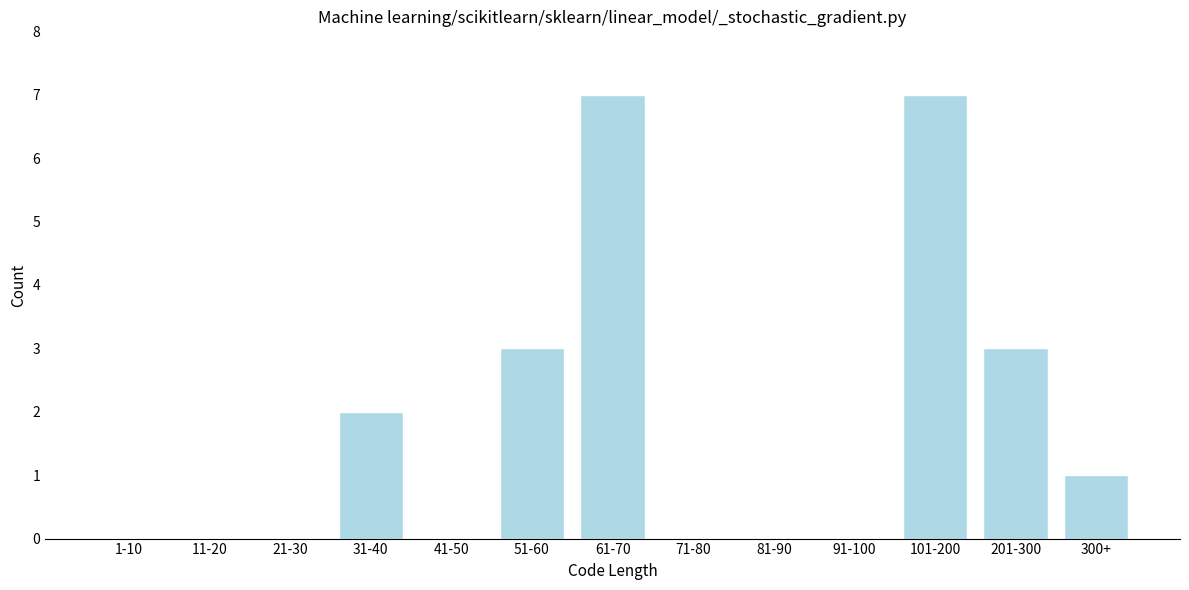

Reading right to left, transcribe all the data shown in this chart.

300+=1	201-300=3	101-200=7	91-100=0	81-90=0	71-80=0	61-70=7	51-60=3	41-50=0	31-40=2	21-30=0	11-20=0	1-10=0